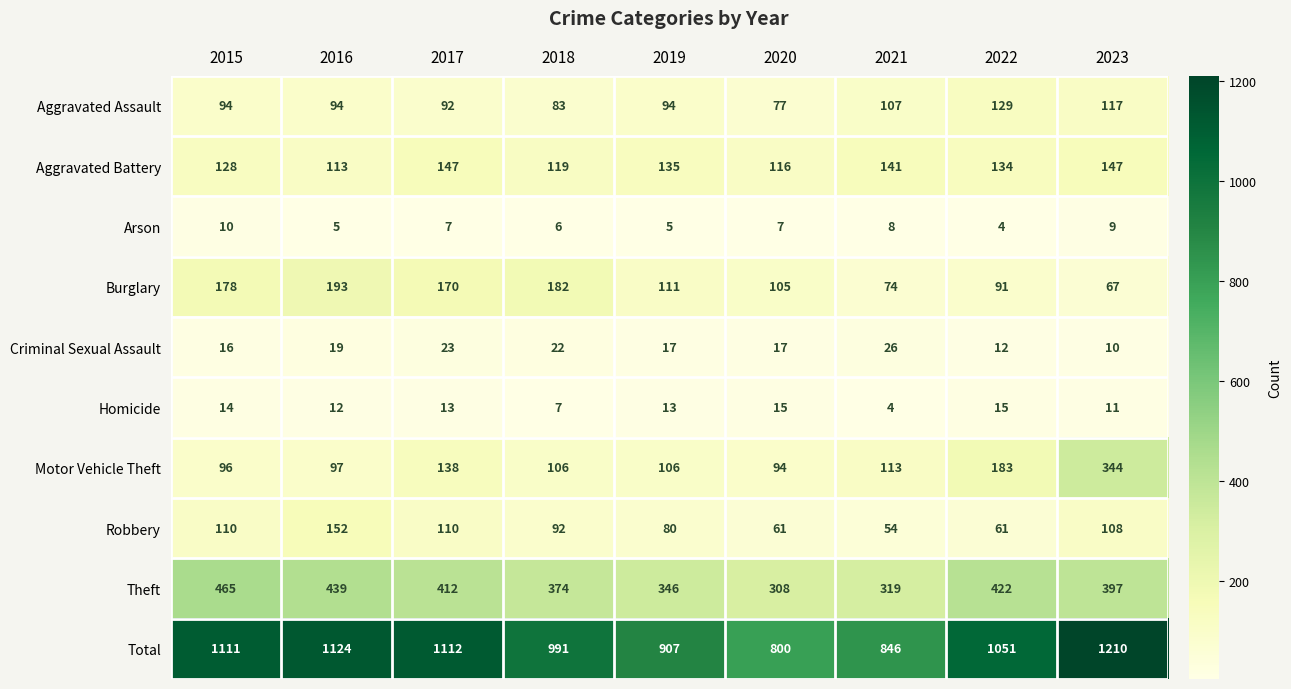

Which series changed the most between 2019 and 2023?

Total